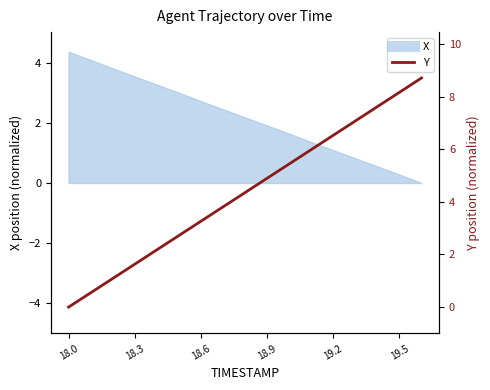

Reading left to right, extract all data points from this chart.

-0.0	0.5	1.1	1.6	2.2	2.7	3.3	3.8	4.4	4.9	5.4	6.0	6.5	7.1	7.6	8.2	8.7